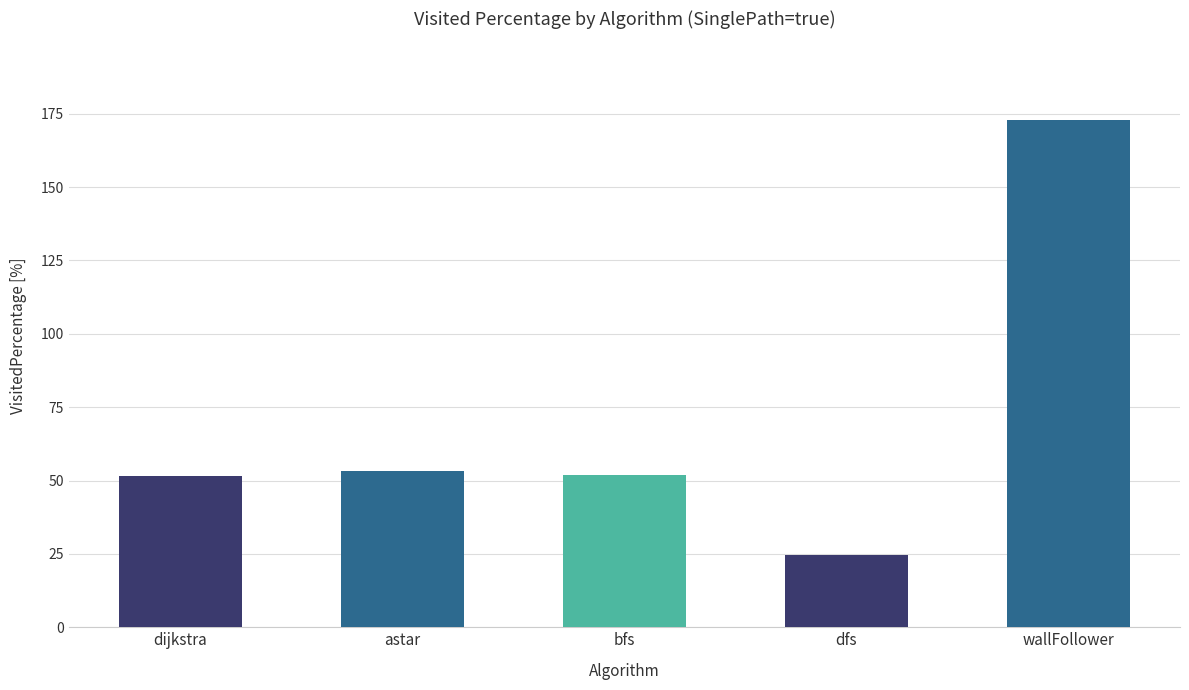

What is the label of the 5th bar from the left?

wallFollower